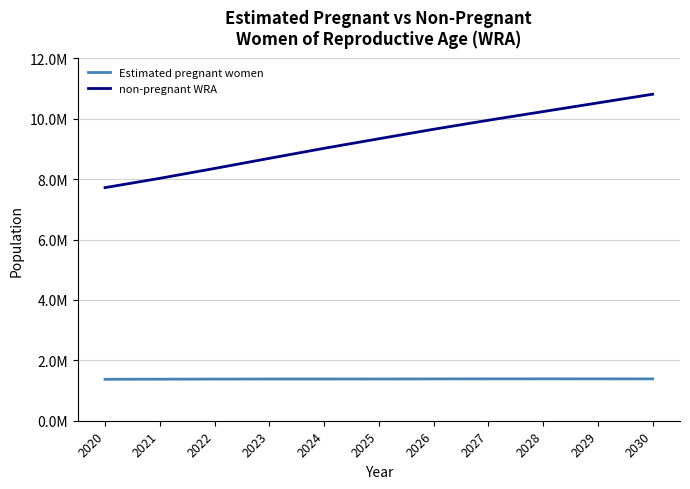

List the series in order of their overall mean, highest first.

non-pregnant WRA, Estimated pregnant women